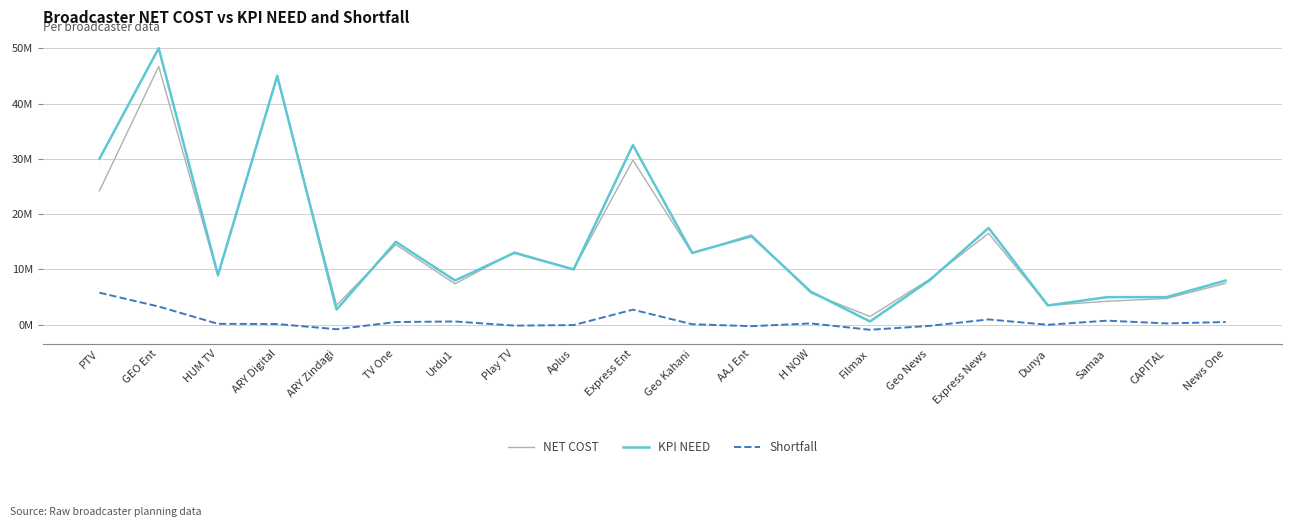

Does the chart display data point markers on the line(s)?

No